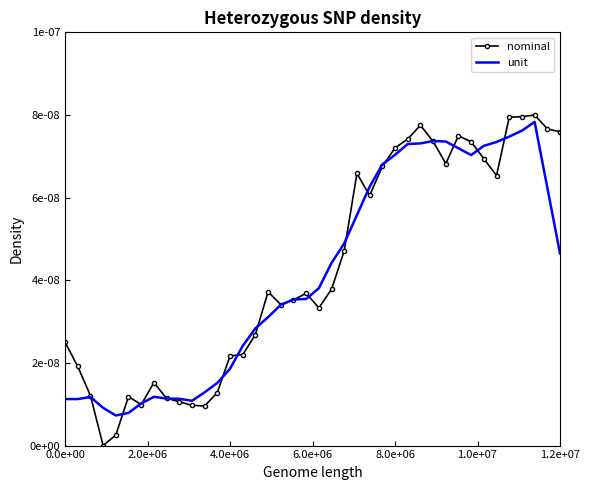

Which series has the largest total across all categories?

nominal